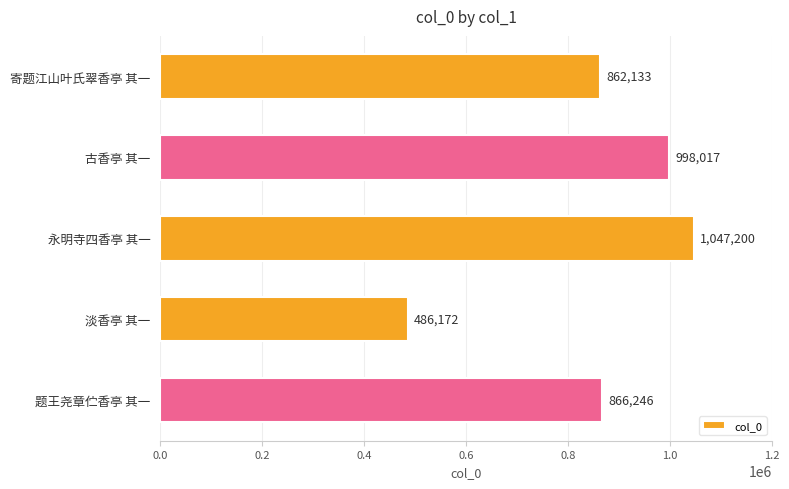

Are the bars horizontal?

Yes